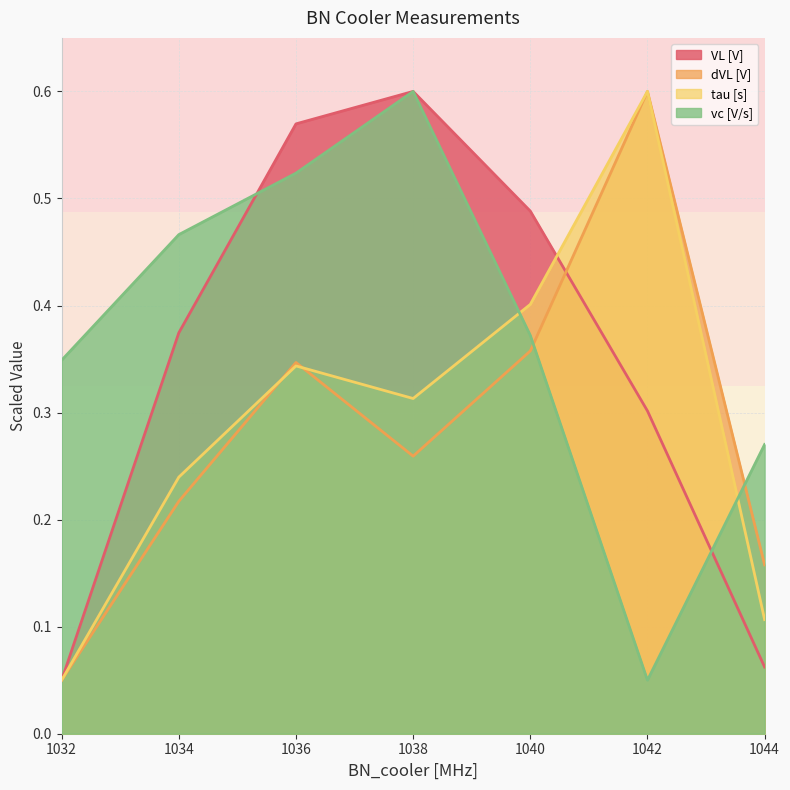

How many interior local peaks does the dVL [V] series have?

2